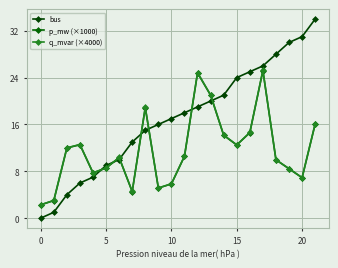

How many values in bus are above zero?

21